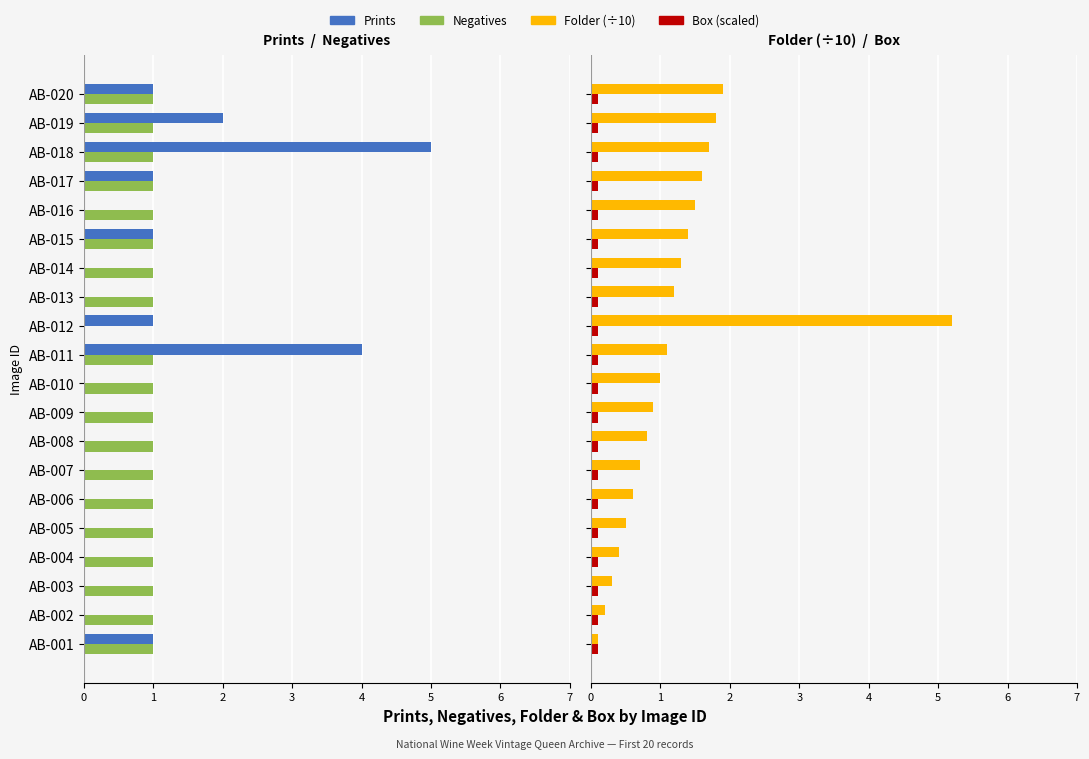

How many series are shown in this chart?

4